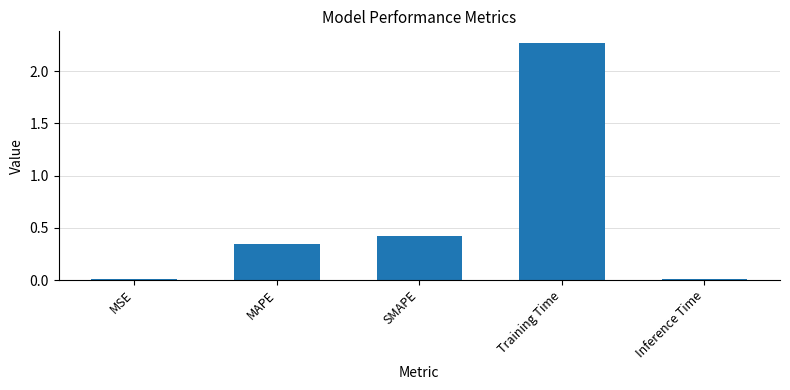

What is the sum of all values?

3.1